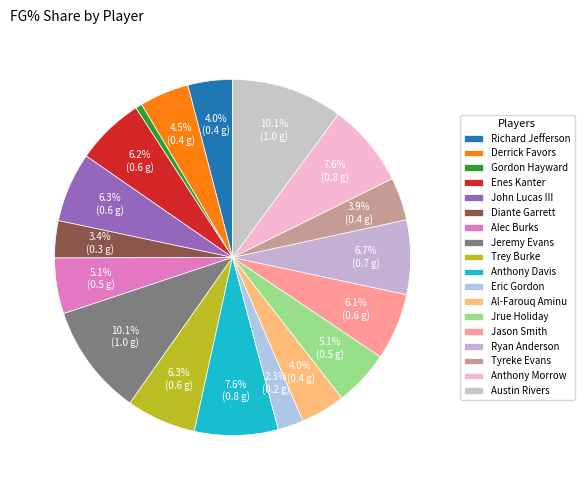

How many slices are in this pie chart?

18